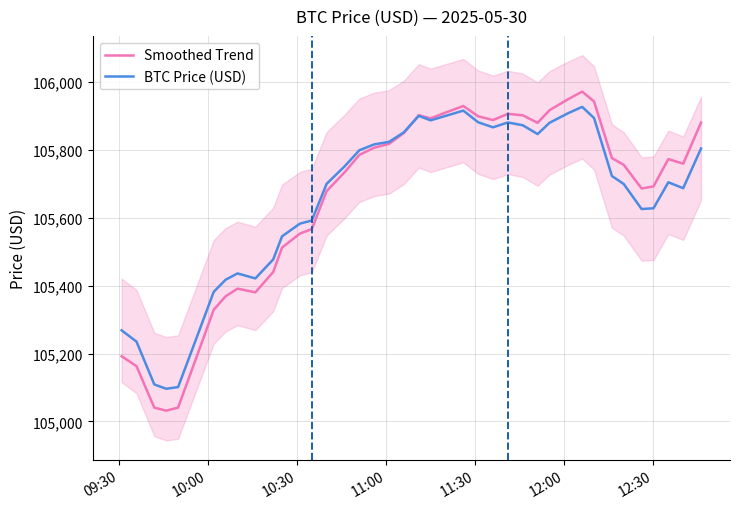

How many categories are shown in the chart?

40